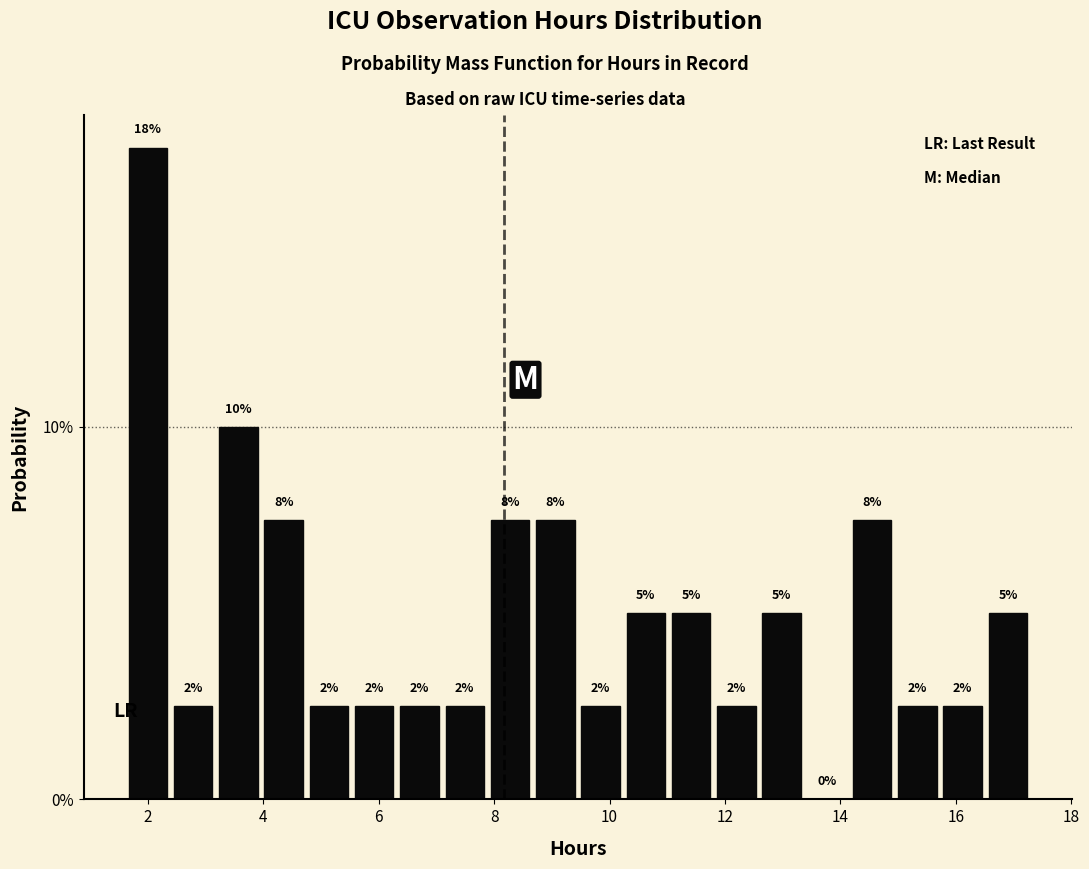

Around what value on the x-axis is the tallest bar? Give the approximate position of its centre, as read against the axis.

2.0